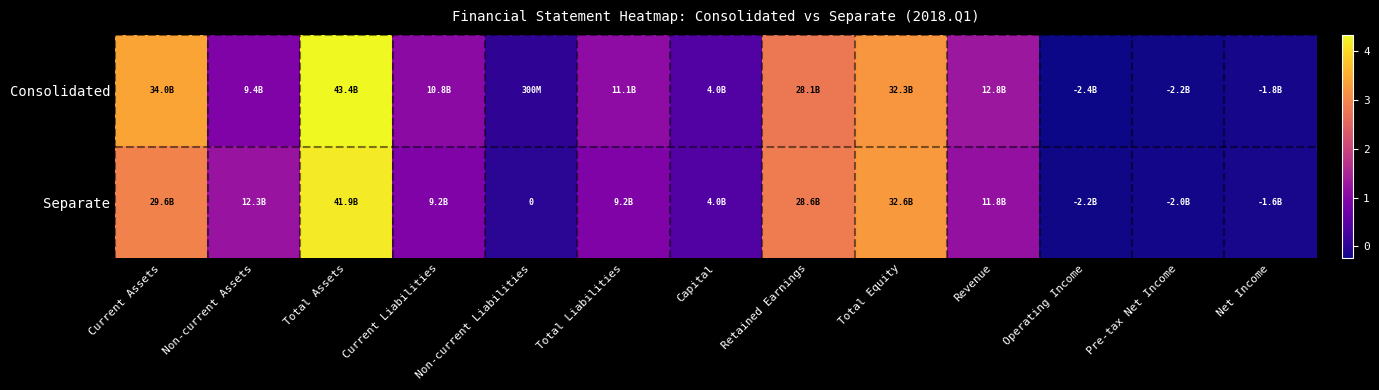

What is the average value of the Consolidated series?

13833074859